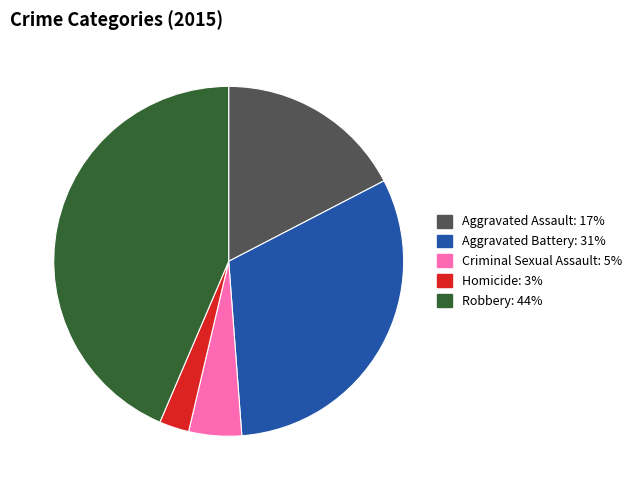

Rank the categories by value from lowest to highest.

Homicide, Criminal Sexual Assault, Aggravated Assault, Aggravated Battery, Robbery